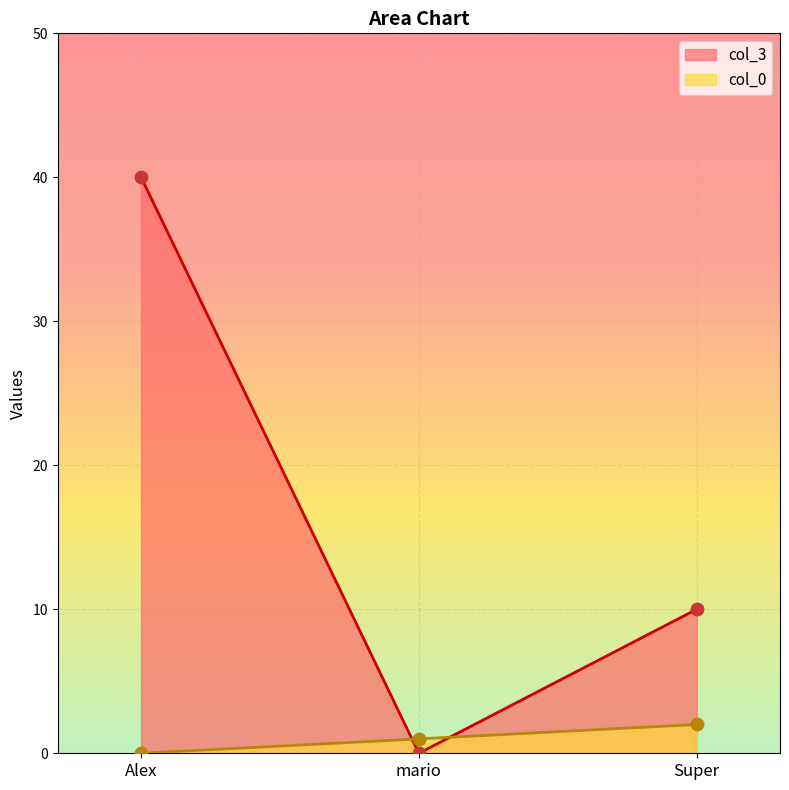

Which series has the widest spread of Y values?

col_3